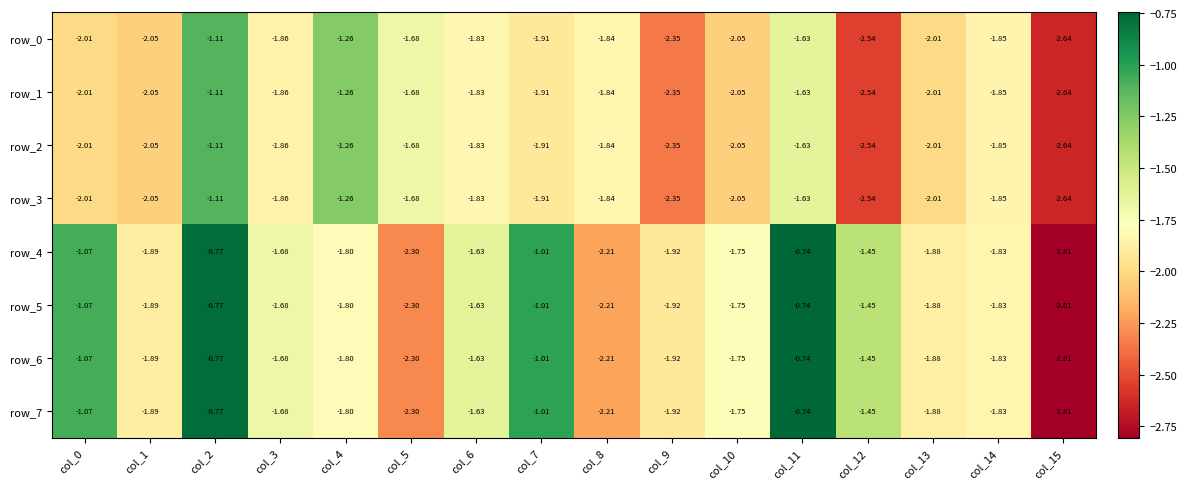

List the series in order of their peak value, lowest first.

row_0, row_1, row_2, row_3, row_4, row_5, row_6, row_7